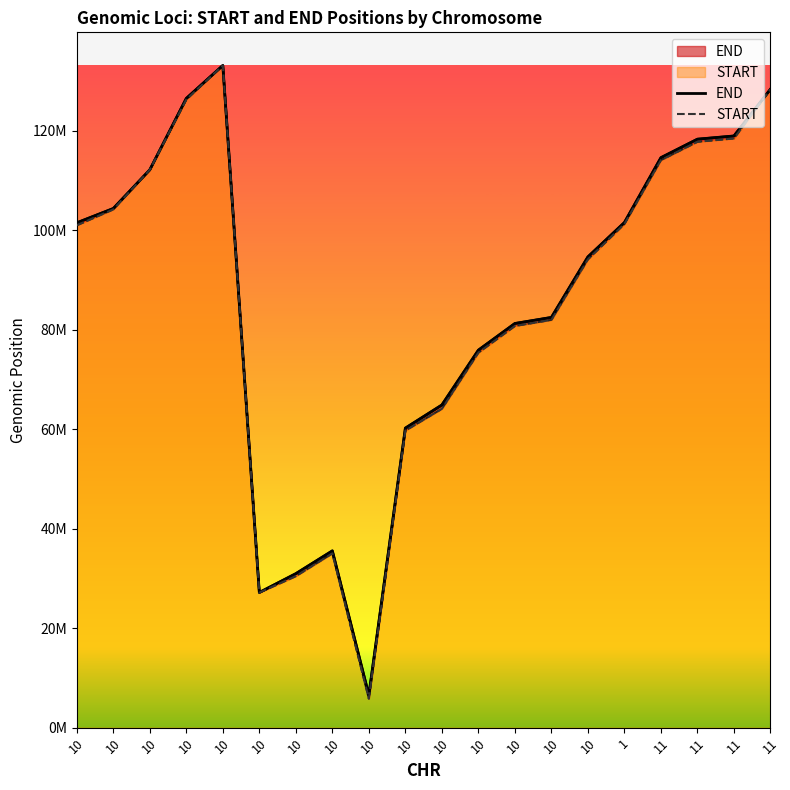

How many values in the START series exceed 101030000?

9